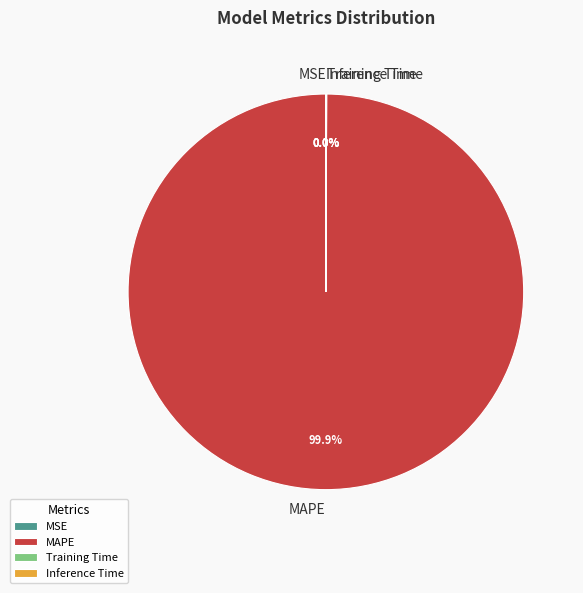

The MAPE slice represents 93% of the pie. True or false?

False